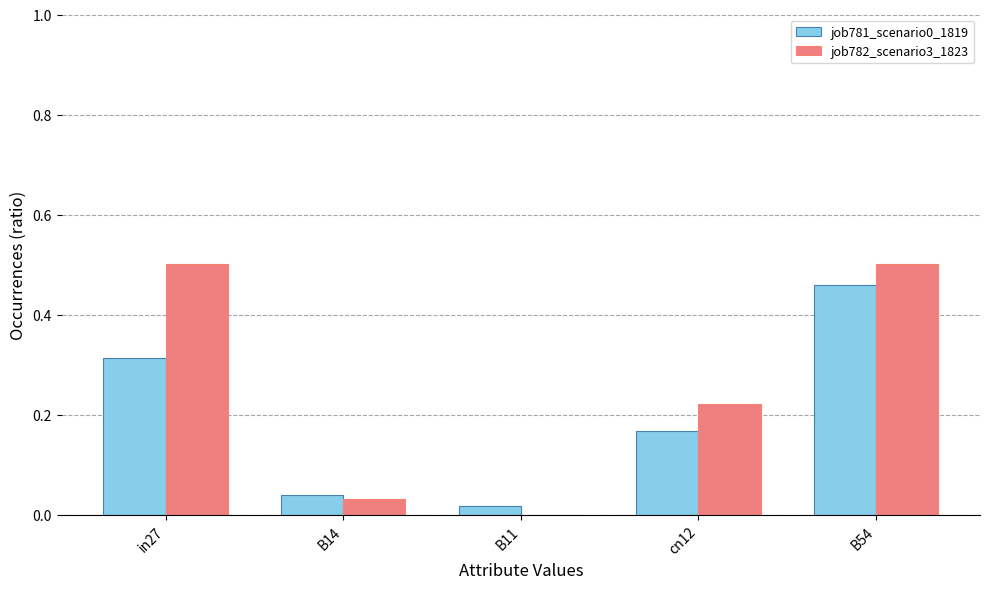

Between B11 and B54, which series saw the biggest shift?

job782_scenario3_1823